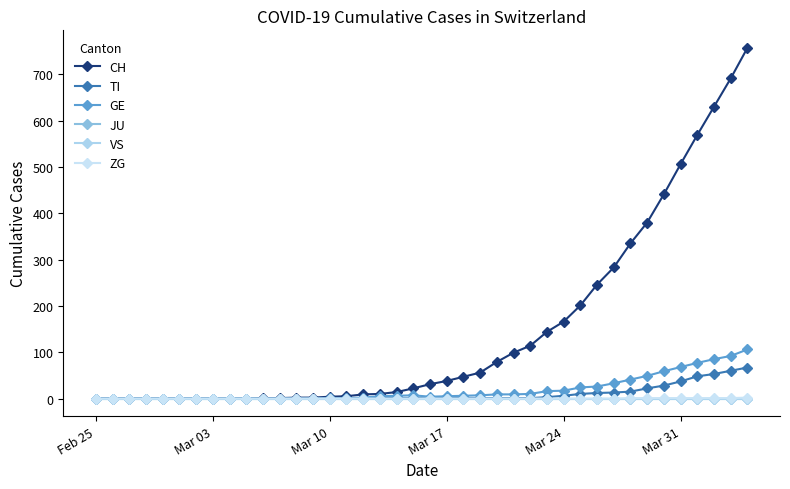

What is the sum of all GE values?

765